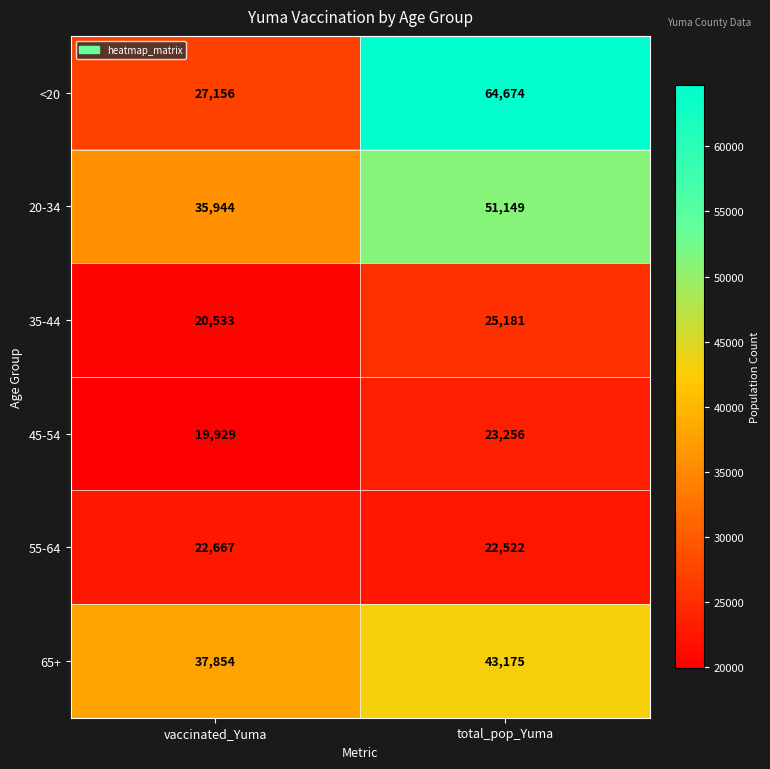

The value of <20 at vaccinated_Yuma is 27156. True or false?

True